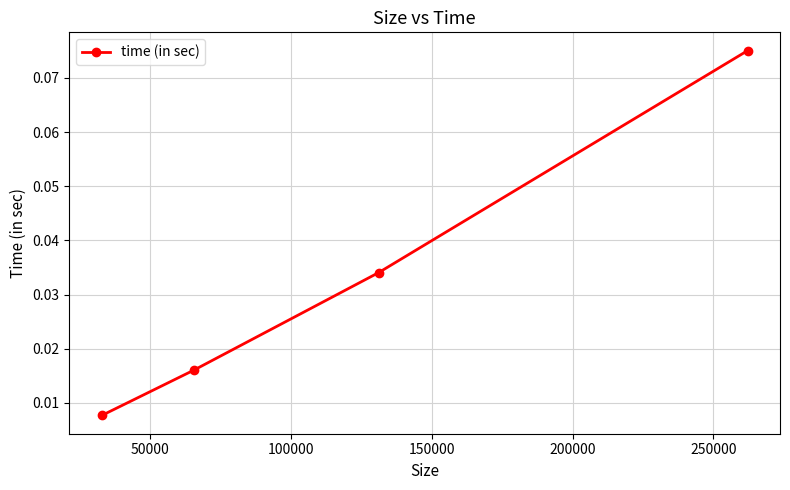

Count the values in the range 0 to 1.

4